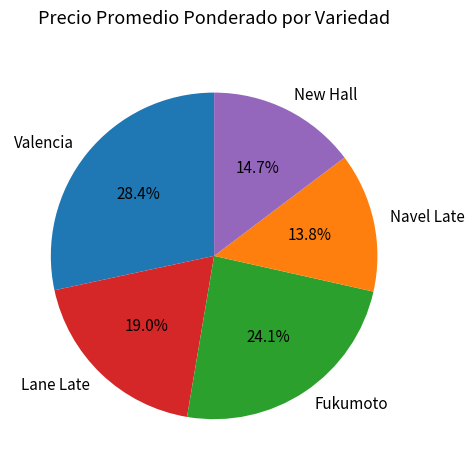

True or false: Navel Late accounts for 14% of the total.

True